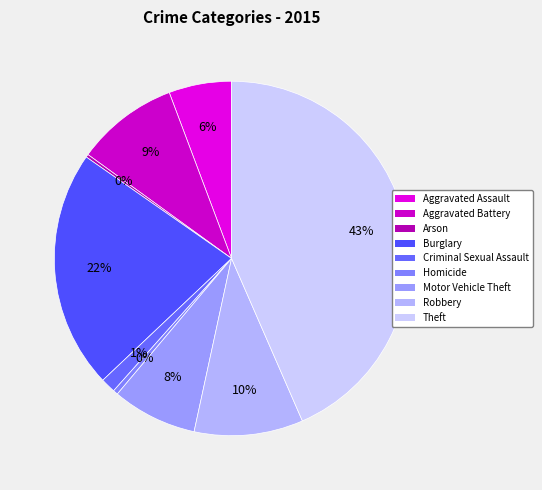

Is it true that Arson is 0% of the pie?

True